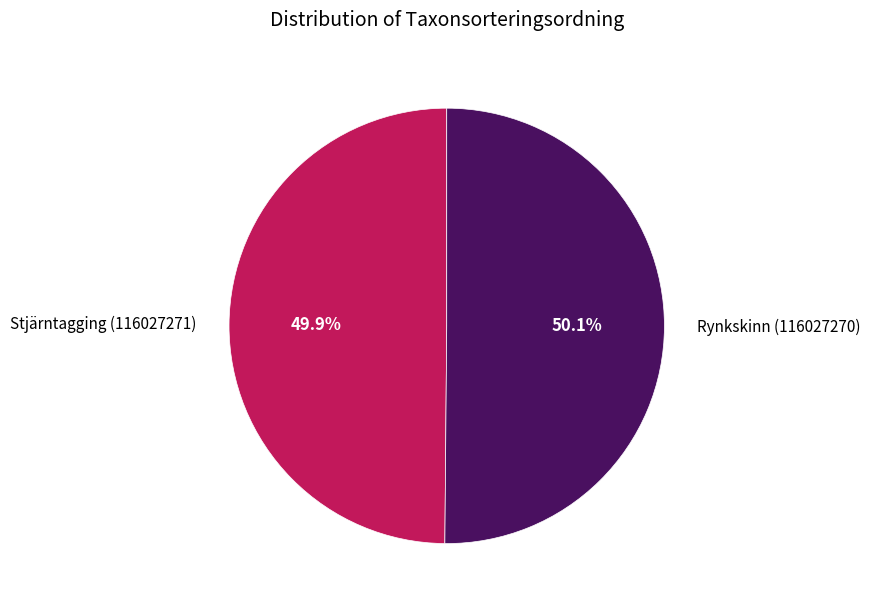

Is the sum of Stjärntagging (116027271) and Rynkskinn (116027270) greater than half?

Yes